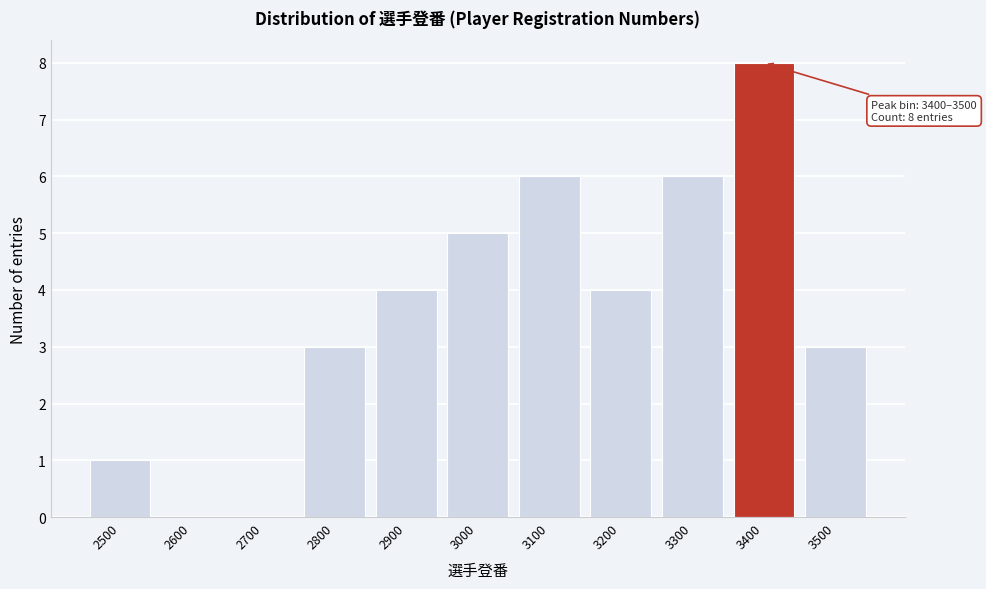

Reading left to right, what are all the values shown in this chart?

2500=1	2600=0	2700=0	2800=3	2900=4	3000=5	3100=6	3200=4	3300=6	3400=8	3500=3